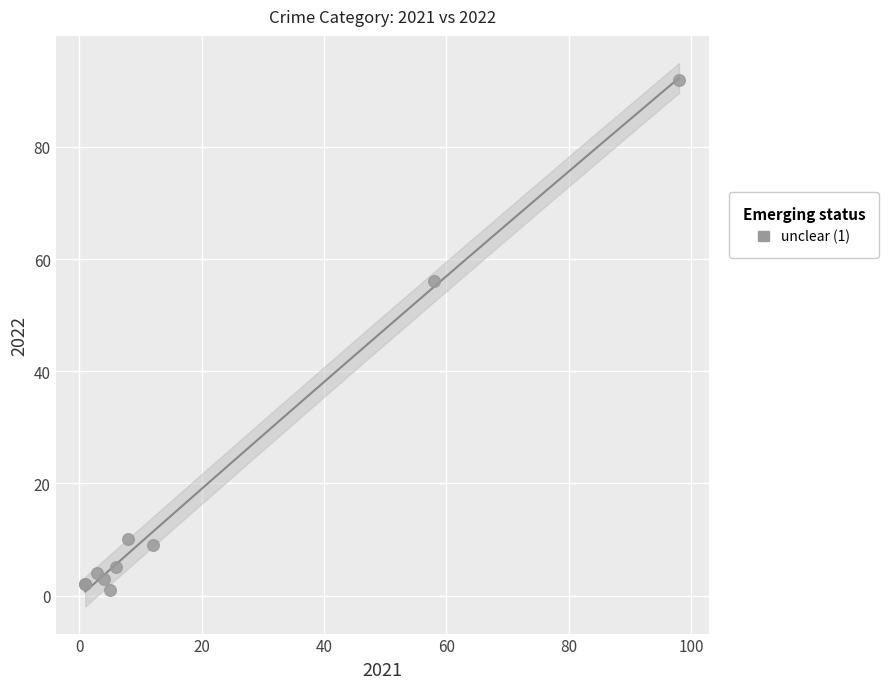

What Y value in the scatter plot is closest to 46?

56